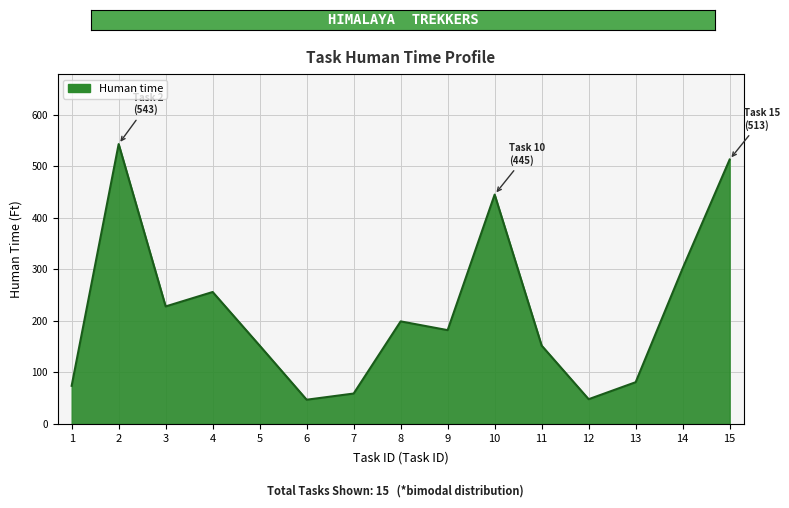

What is the greatest value displayed?

543